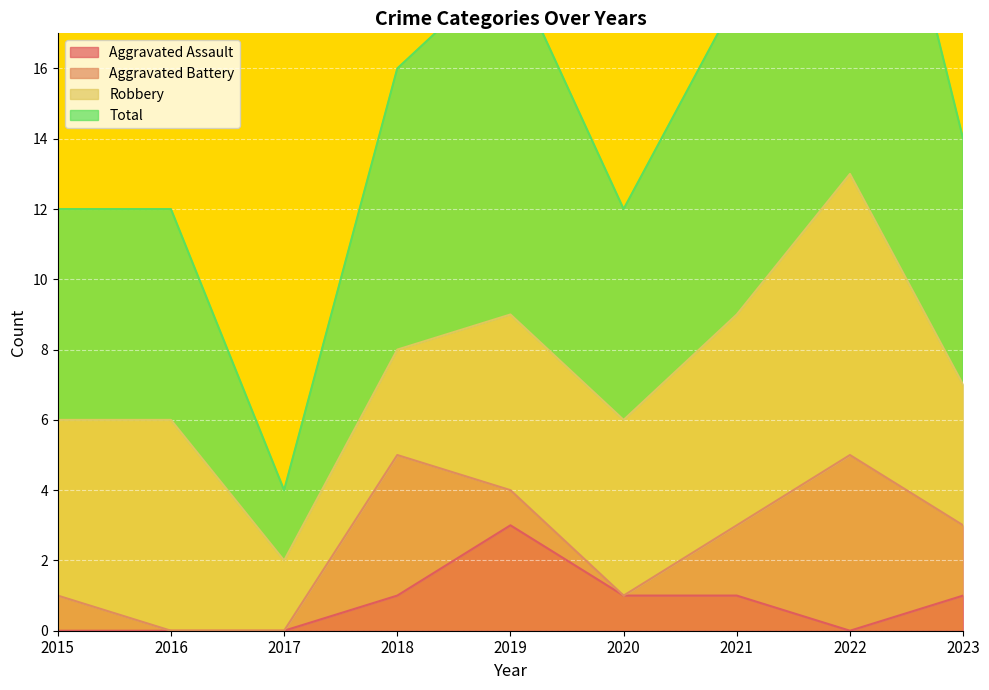

What is the highest value of the Aggravated Assault series?

3